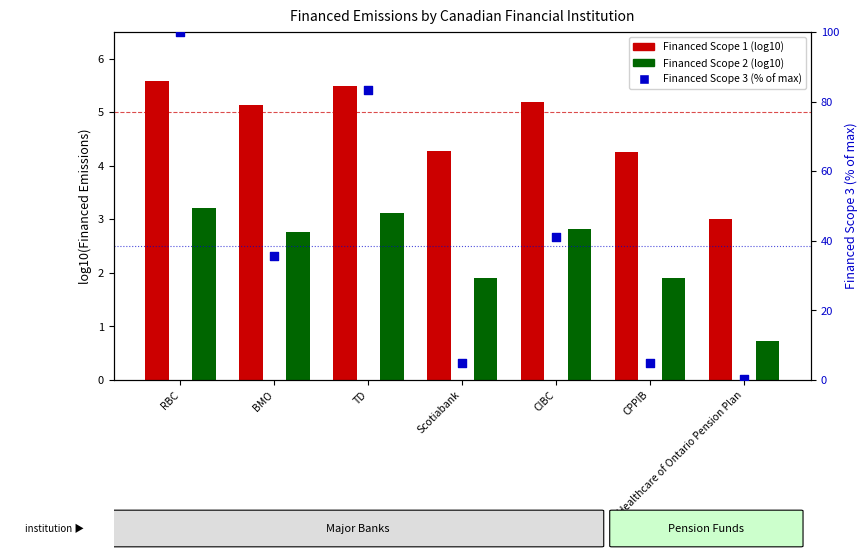

What are all the series names shown in the legend?

Financed Scope 1, Financed Scope 2, Financed Scope 3